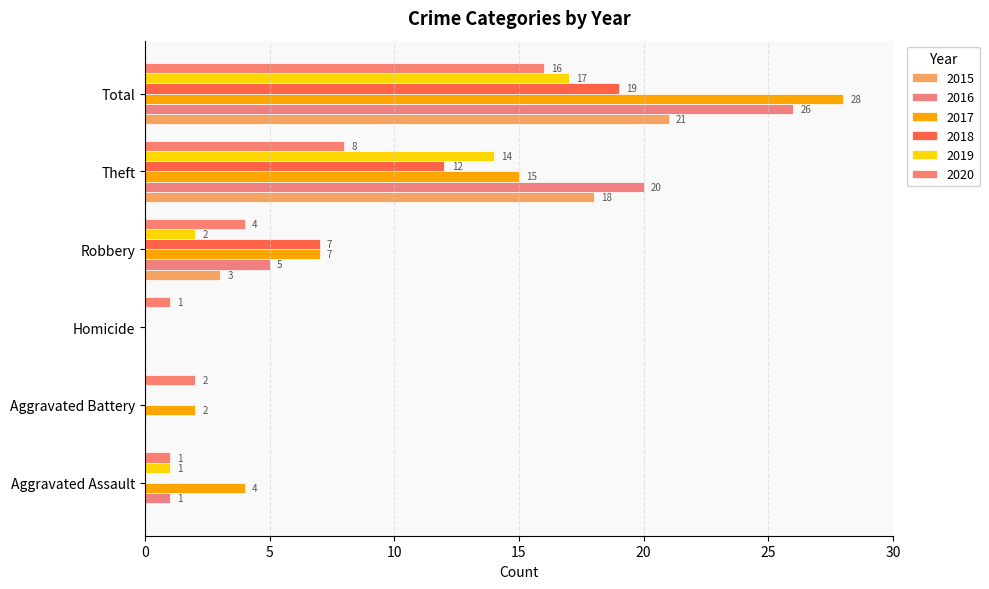

How many categories are shown in the chart?

6